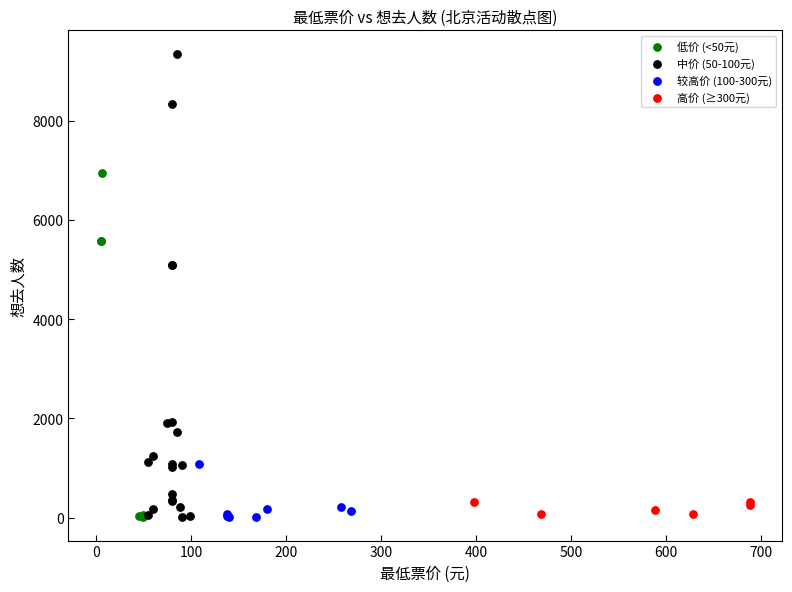

Which series has the largest Y range (max minus min)?

中价 (50-100元)